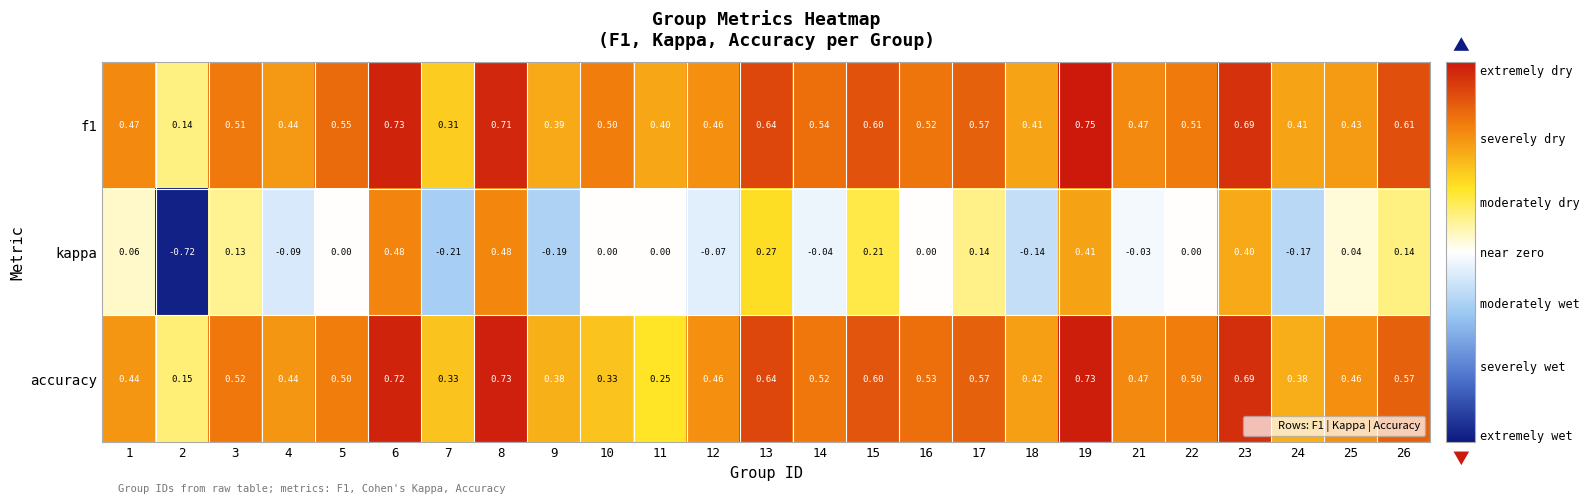

Which series has the largest range (max minus min)?

kappa